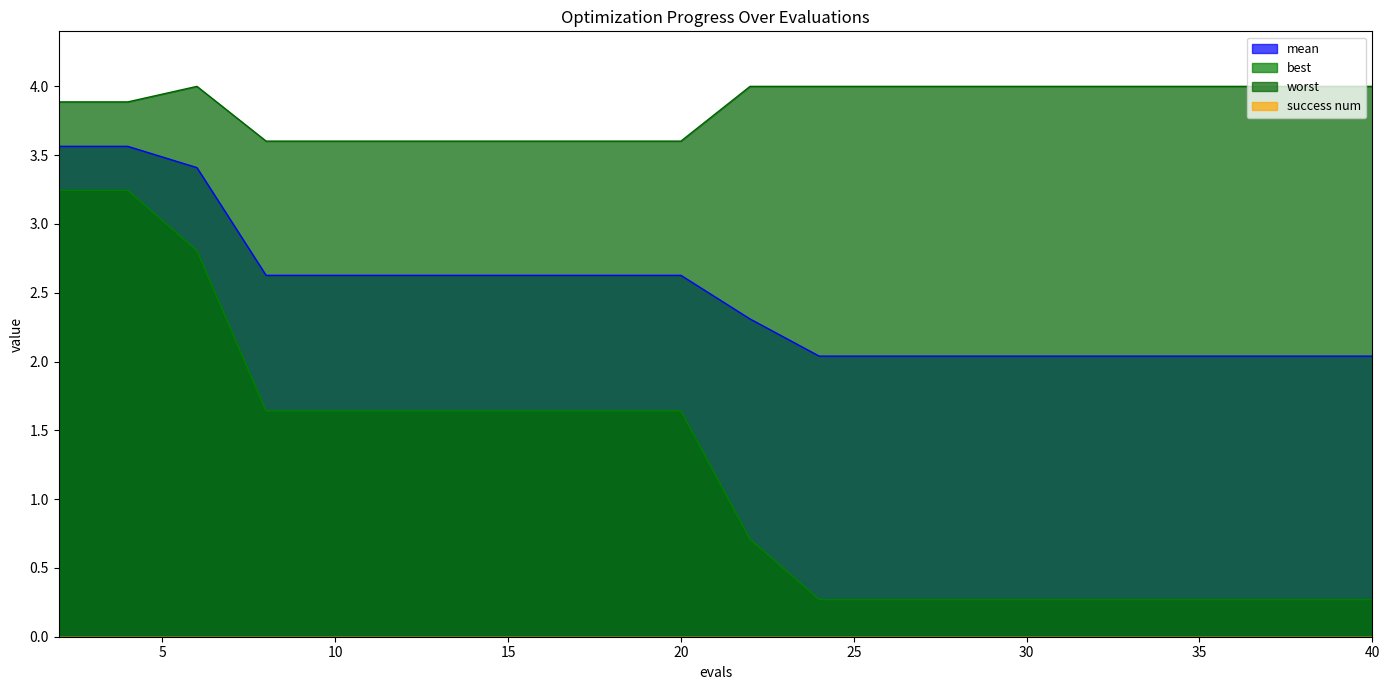

True or false: best and worst cross at least once.

False